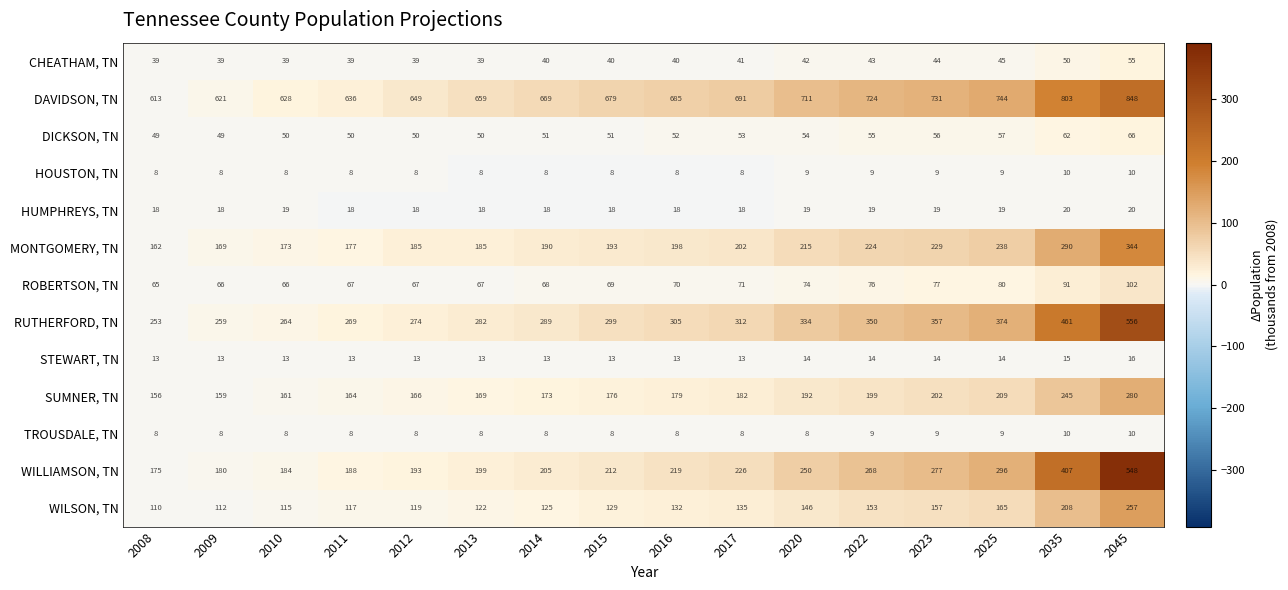

What is the smallest value displayed?

8